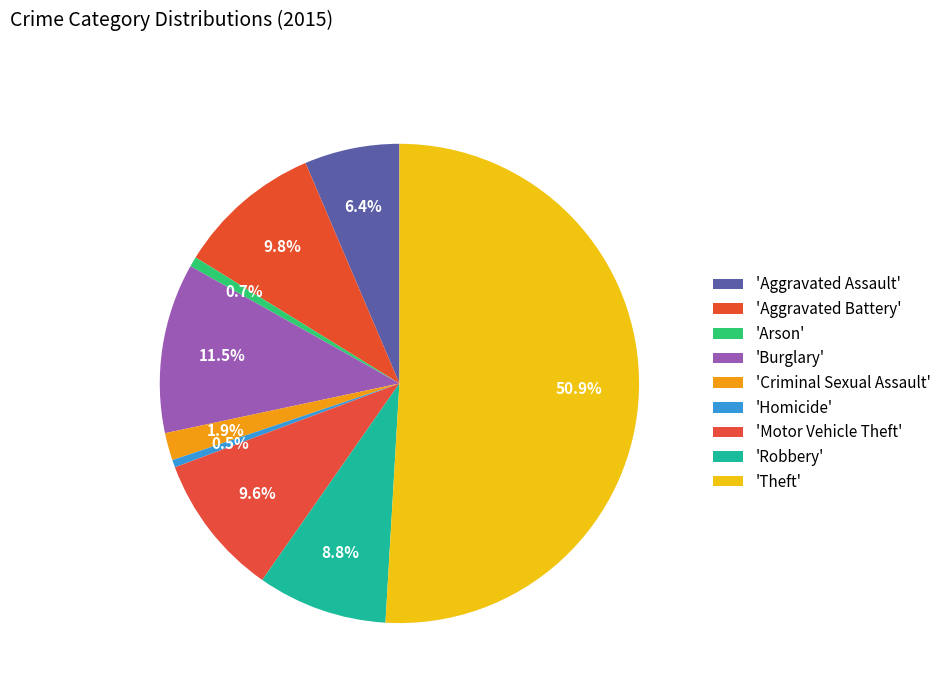

How many slices are in this pie chart?

9